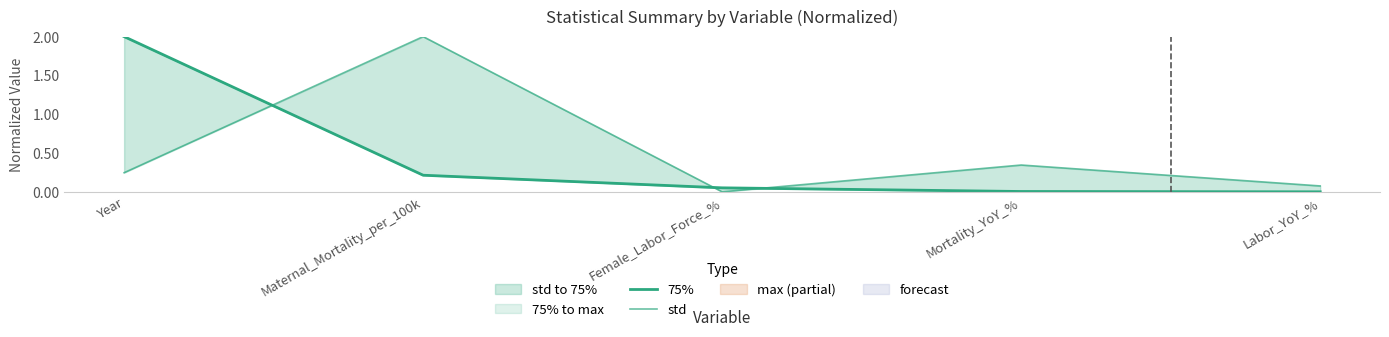

Reading right to left, what are all the values shown in this chart?

75%: 0.0	0.0	0.1	0.2	2.0
std: 0.1	0.3	0.0	2.0	0.2